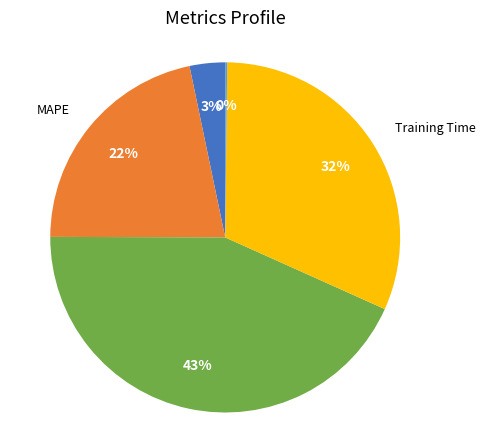

Is there any slice that represents more than half of the pie?

No